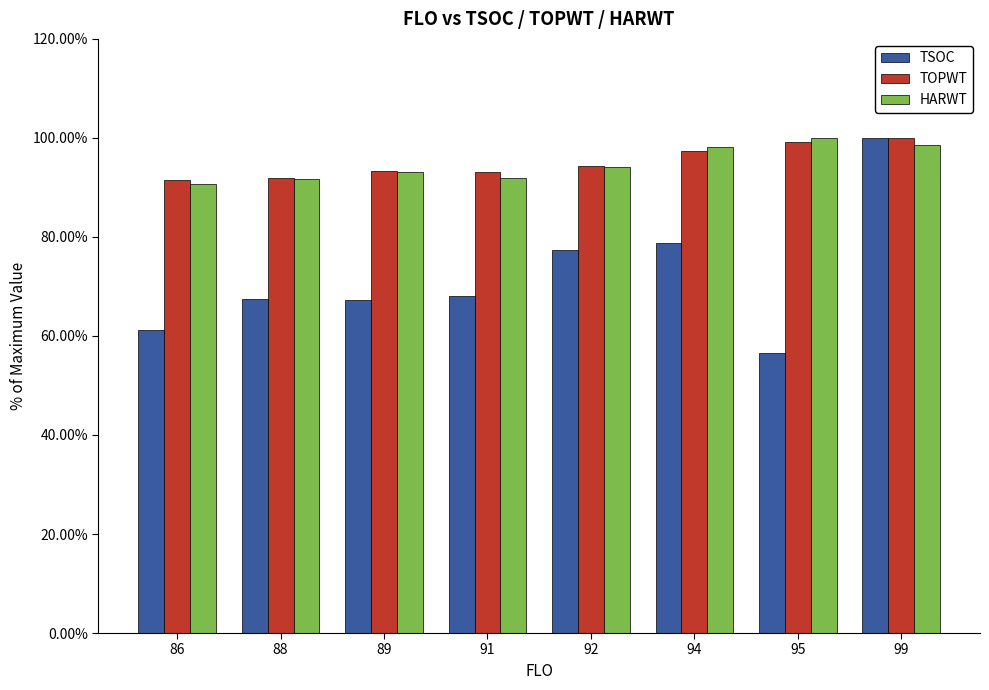

Which series changed the most between 92 and 99?

TSOC